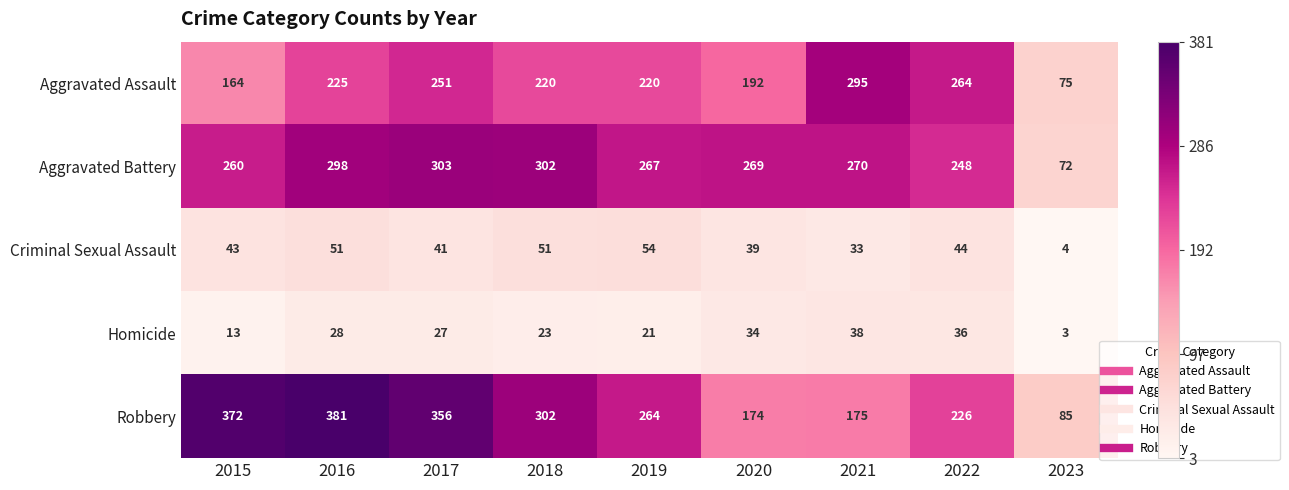

What is the average value of the Homicide series?

25